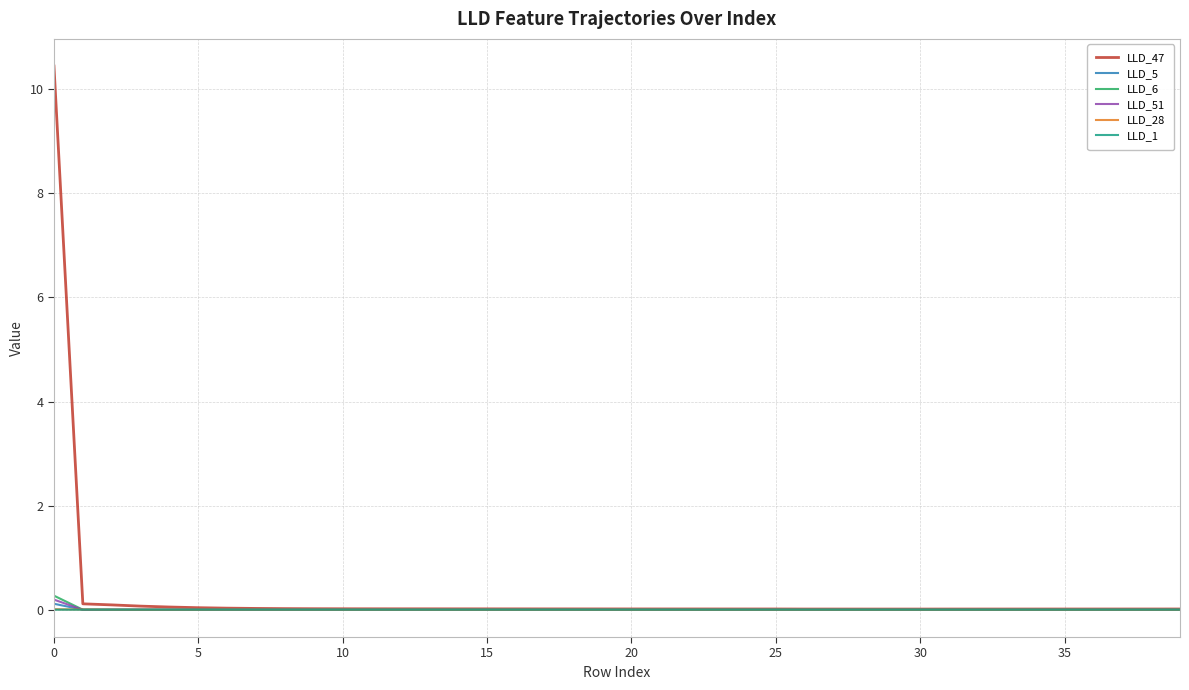

Which series has the widest spread of values?

LLD_47